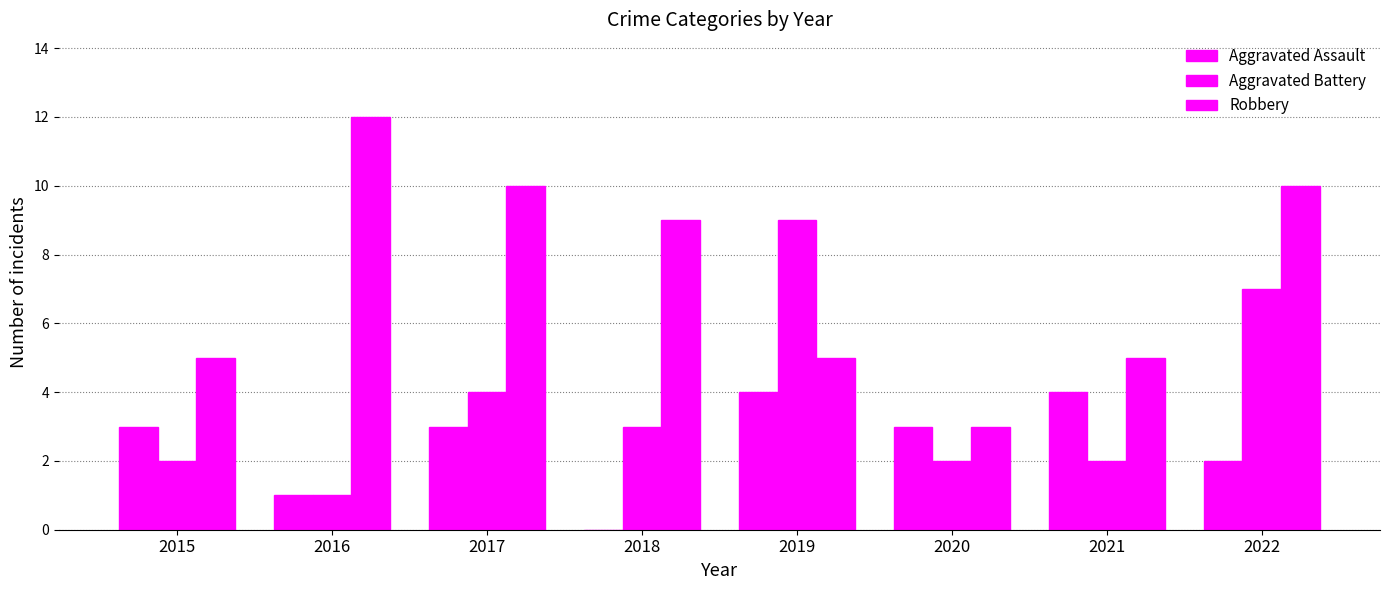

Rank the series at 2016 from highest to lowest value.

Robbery, Aggravated Assault, Aggravated Battery